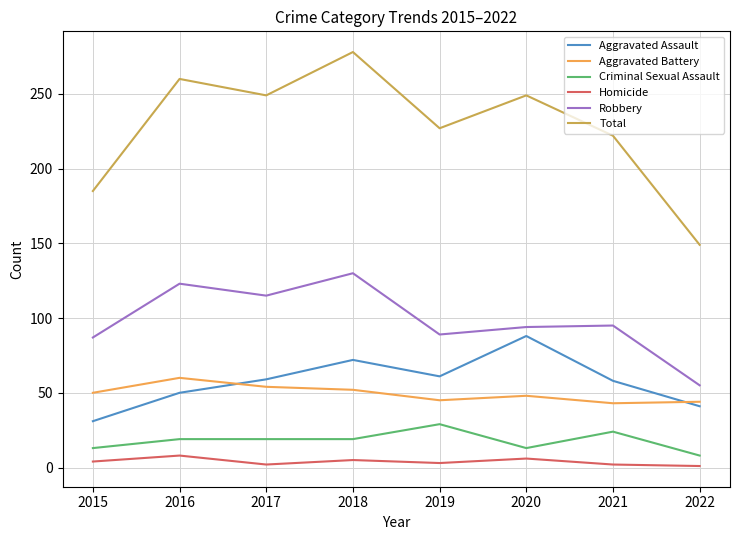

What is the total value across all series at 2015?

370